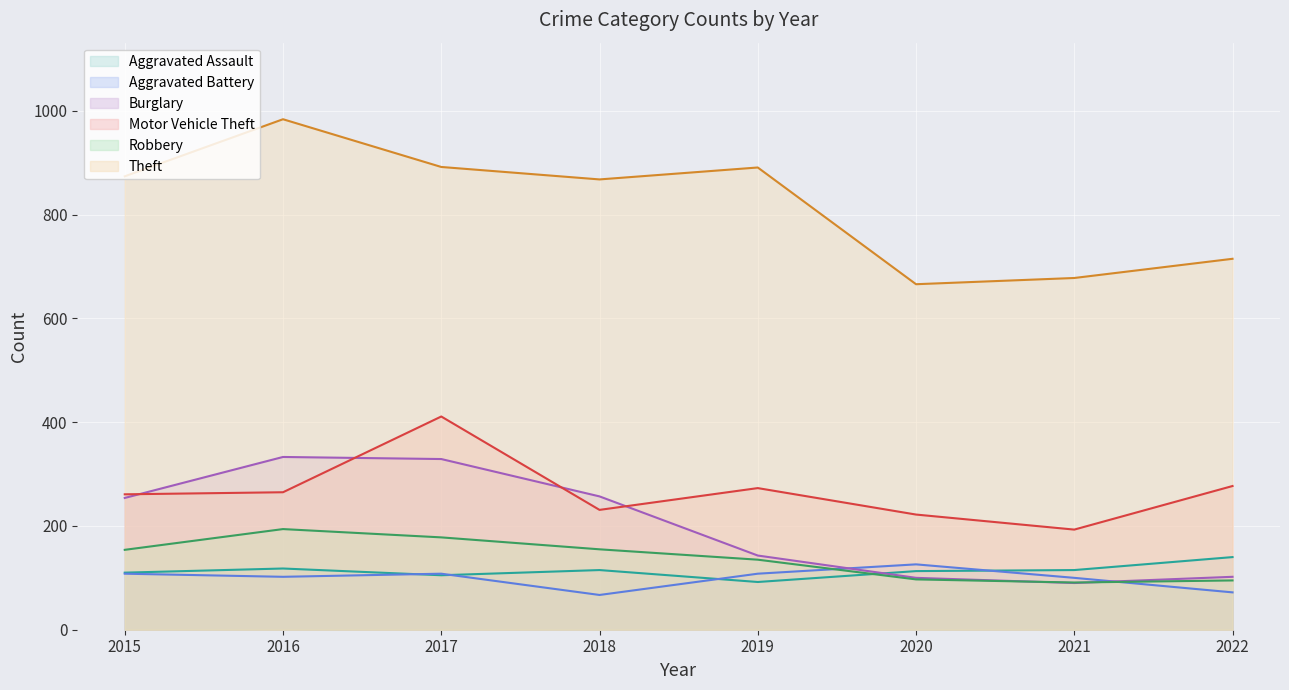

Which has a higher value, 2015 or 2018?

2018